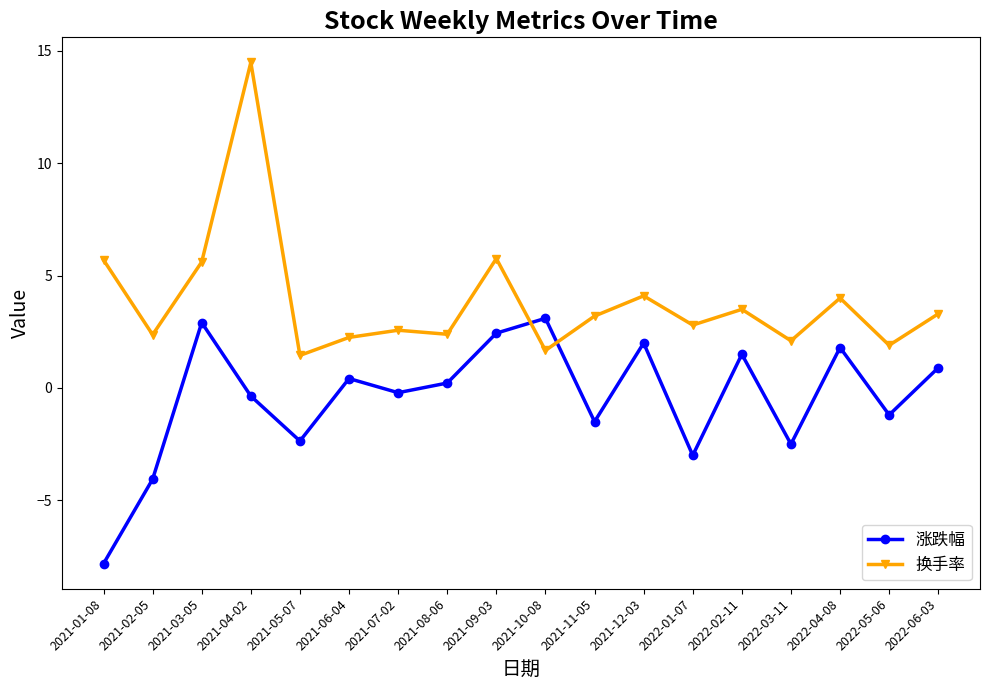

After their last crossing, which series has the higher values: 换手率 or 涨跌幅?

换手率